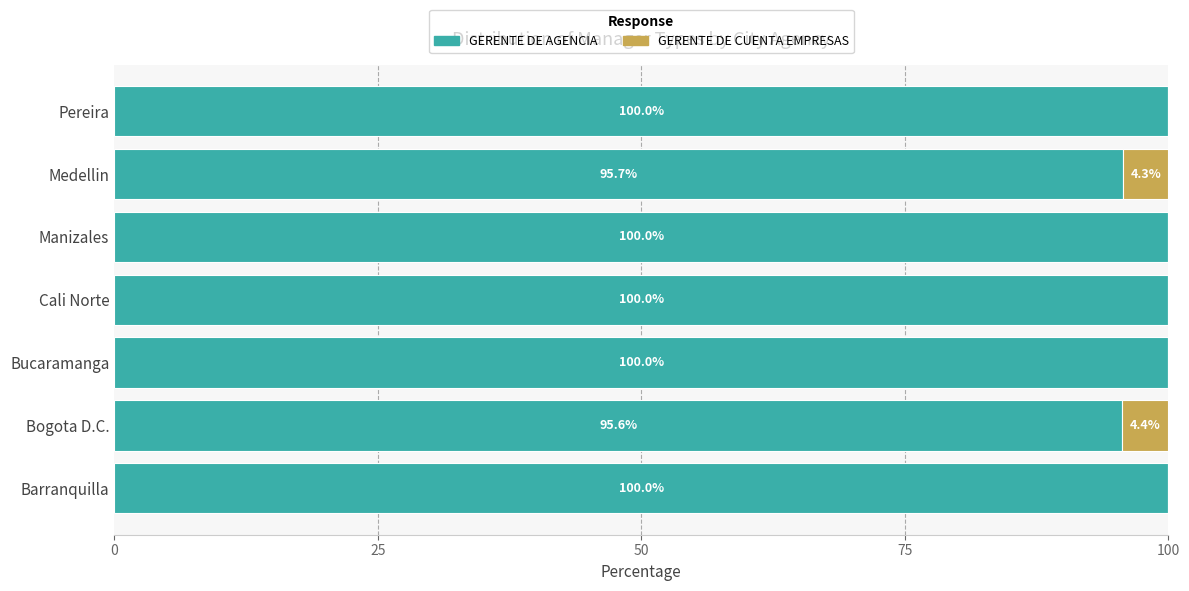

What is the sum of the GERENTE DE AGENCIA values at Medellin and Barranquilla?

195.7